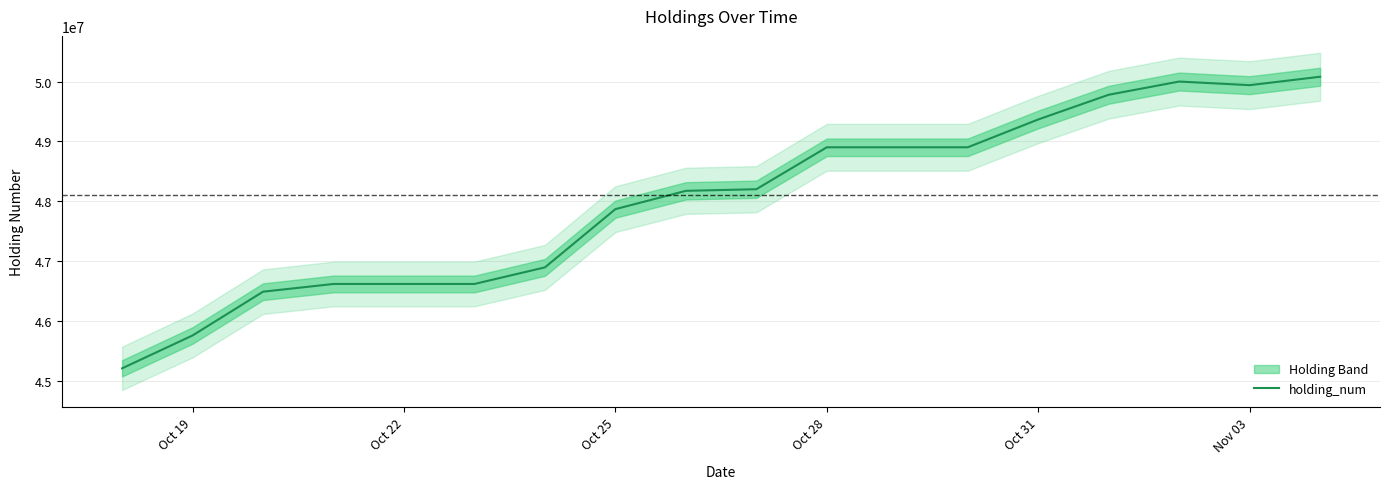

At which label is holding_num closest to 47646750?

Oct 25